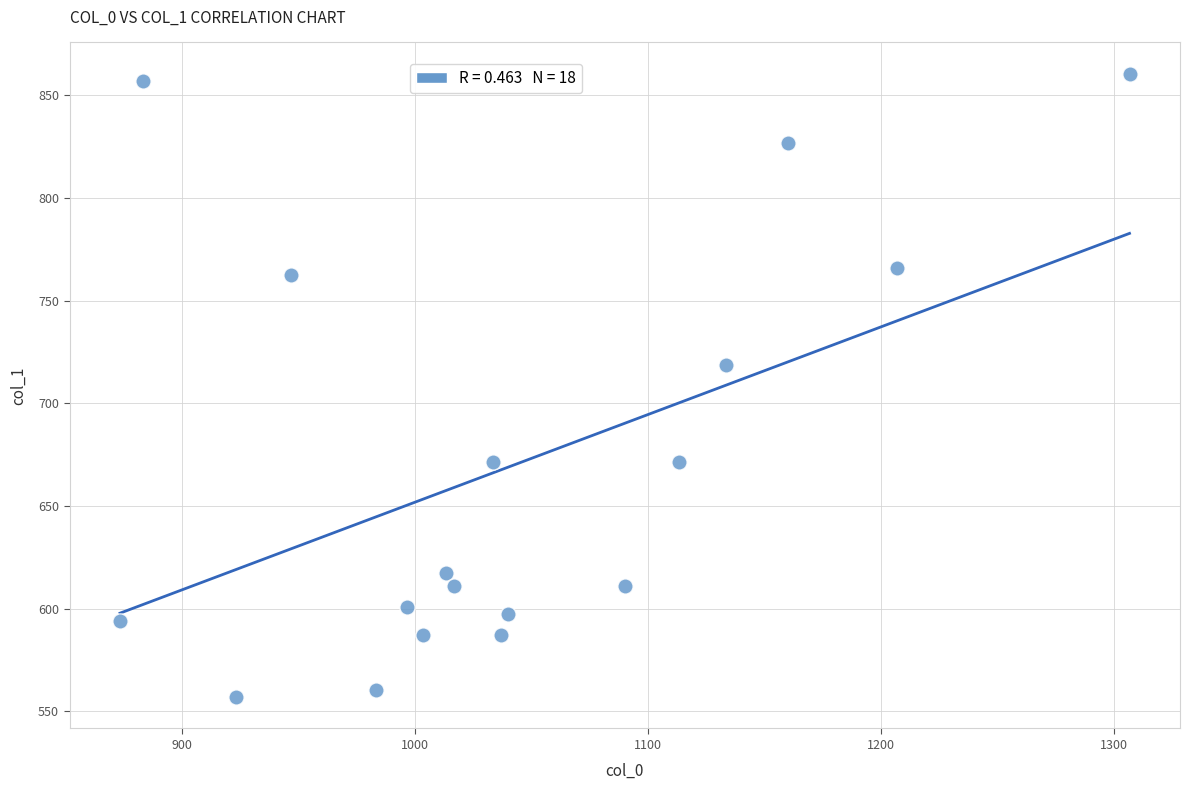

What Y value in the scatter plot is closest to 708?

718.9